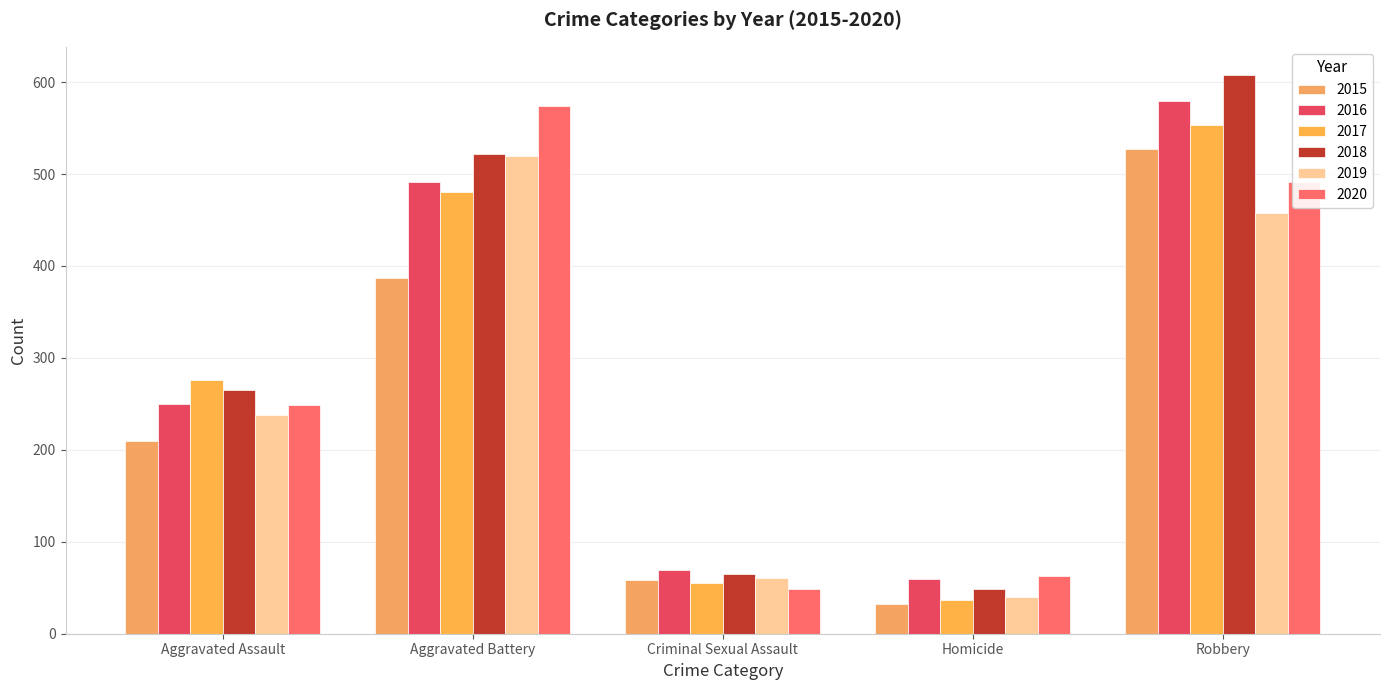

Read the 2019 value at Robbery, to the nearest 10.

460